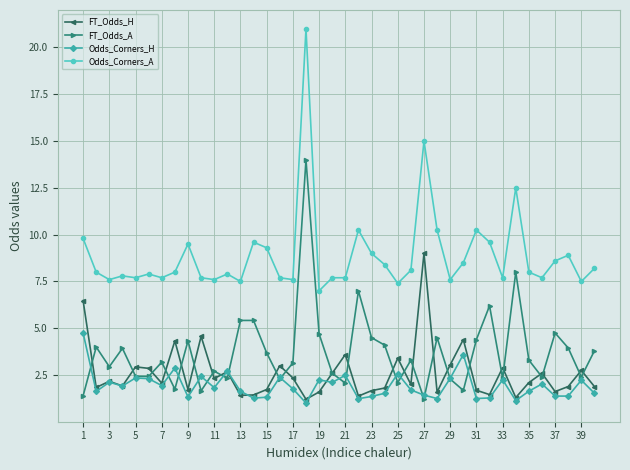

True or false: Odds_Corners_H has more than 2 points higher than both neighbors.

True